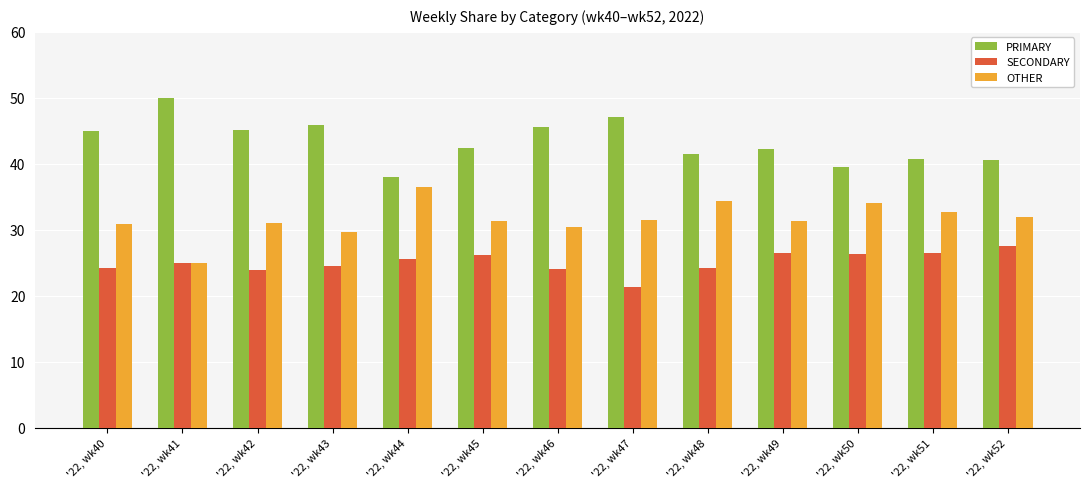

Is it true that OTHER equals 55.6 at '22, wk52?

False